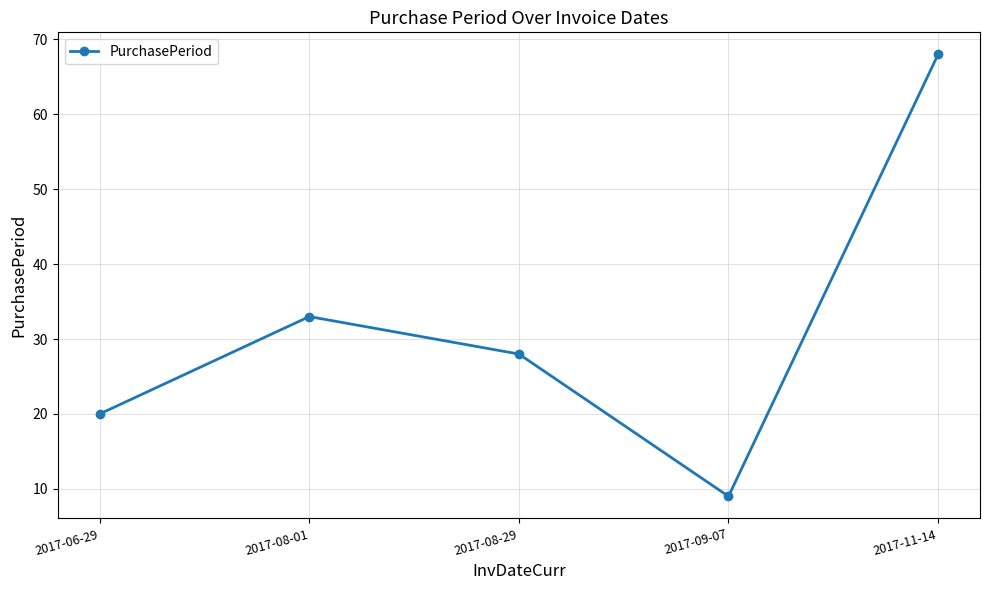

How many series are shown in this chart?

1